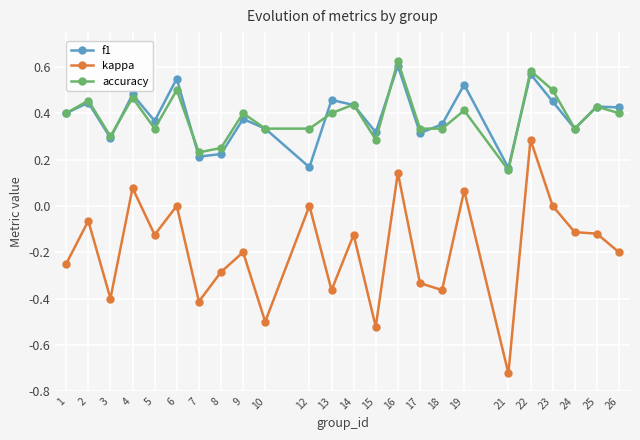

Is the value of kappa at 4 greater than the value of f1 at 12?

No